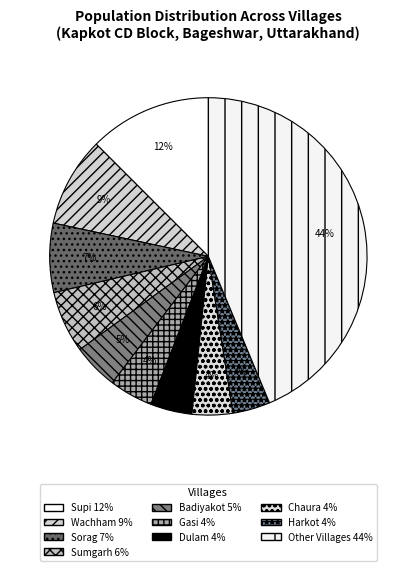

Count the number of slices in the pie.

10